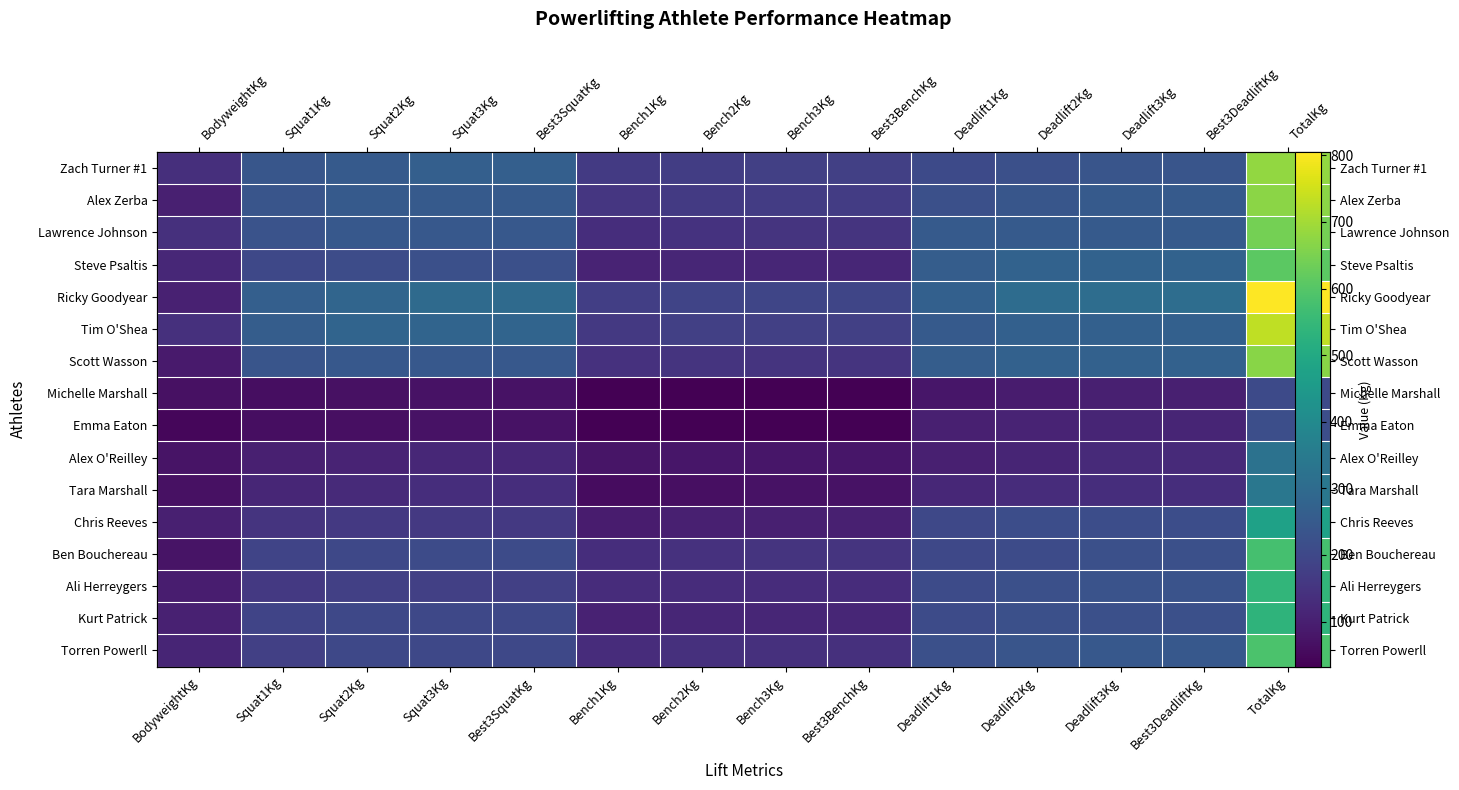

At which category is the sum across all series the highest?

TotalKg